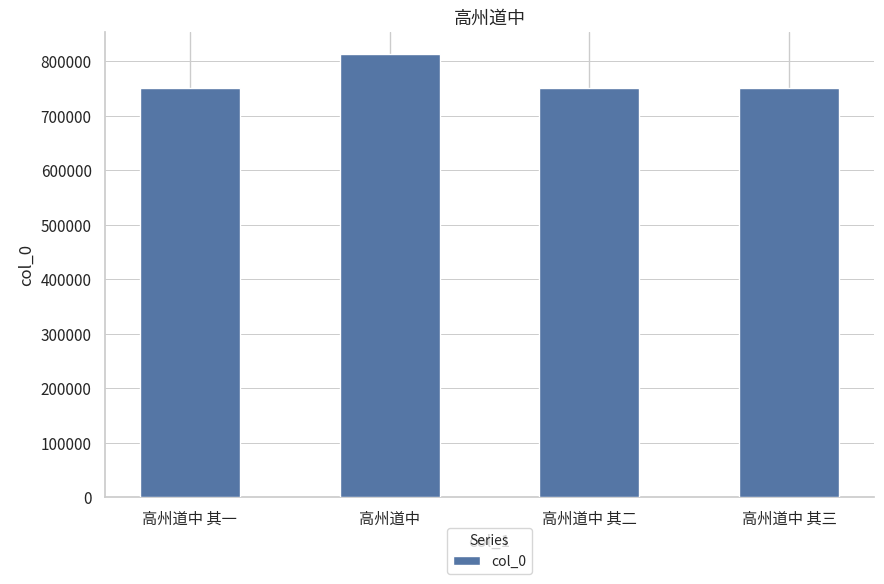

At which label is the value closest to 782572?

高州道中 其三